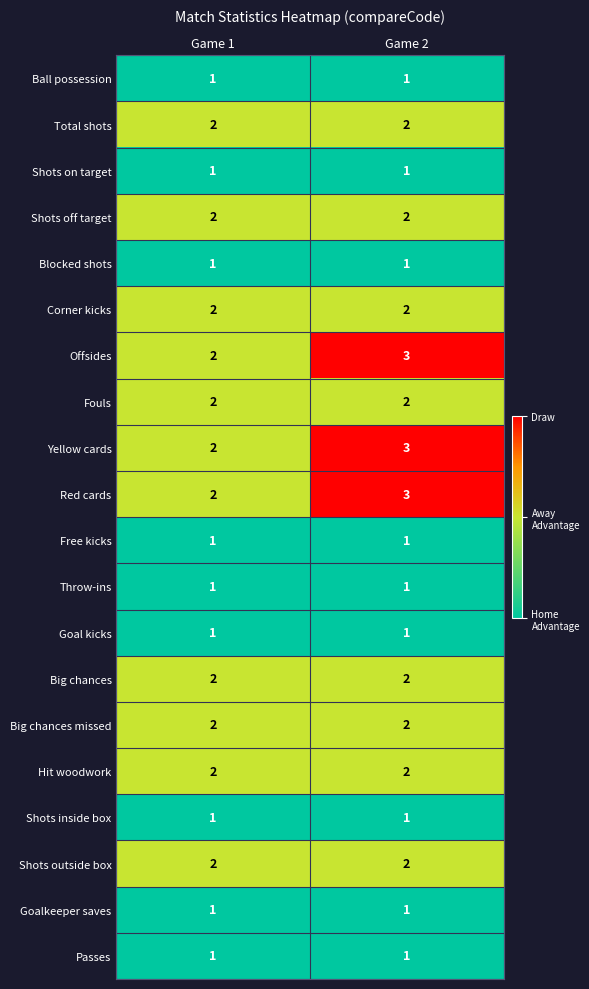

Which category has the highest value in the Yellow cards series?

Game 2